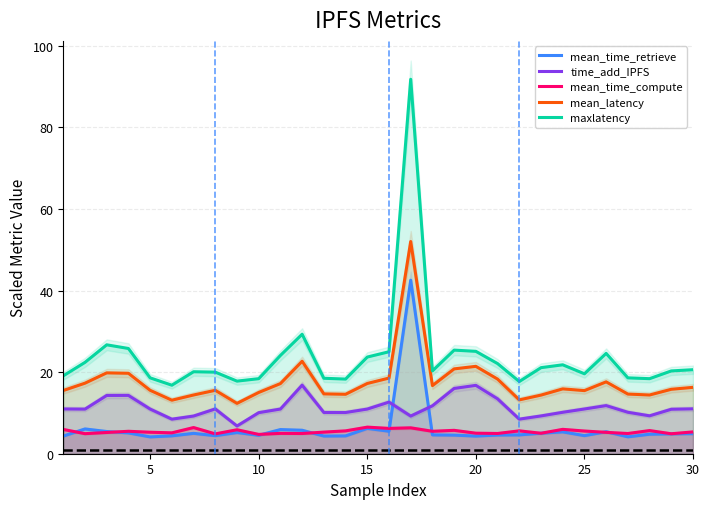

What is the value of the mean_latency point at the 19th from the left?

20.8